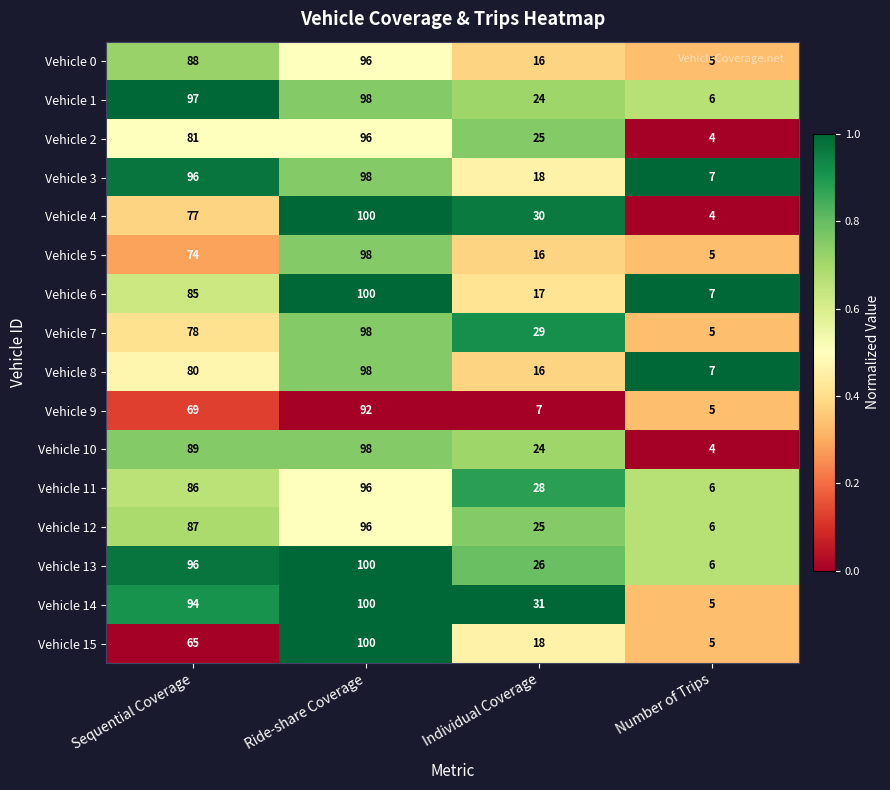

Count the number of data series in this chart.

16